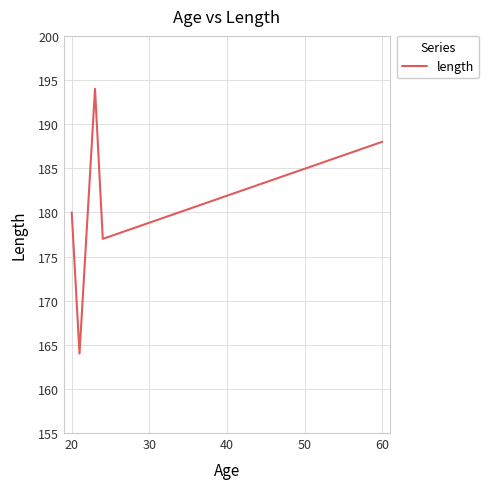

Does the chart display data point markers on the line(s)?

No